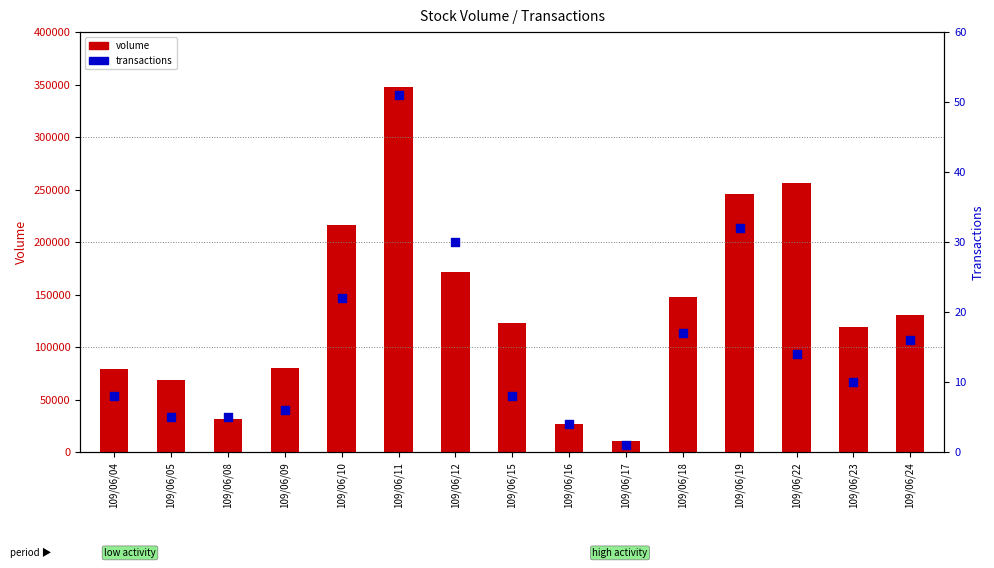

Which series has the widest spread of Y values?

volume